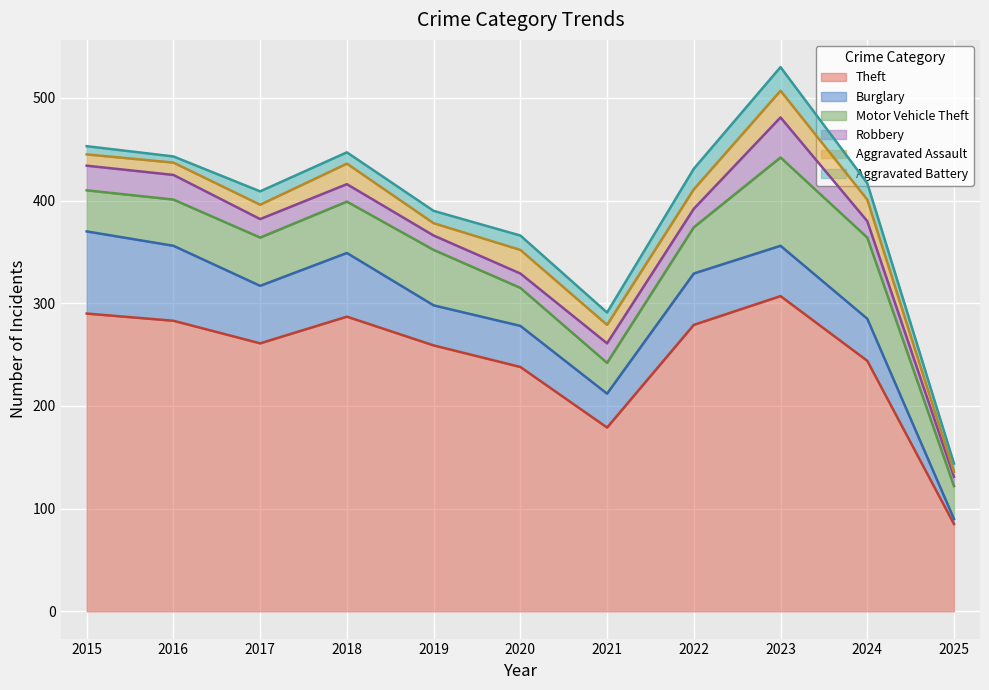

How many lines are shown in the chart?

6